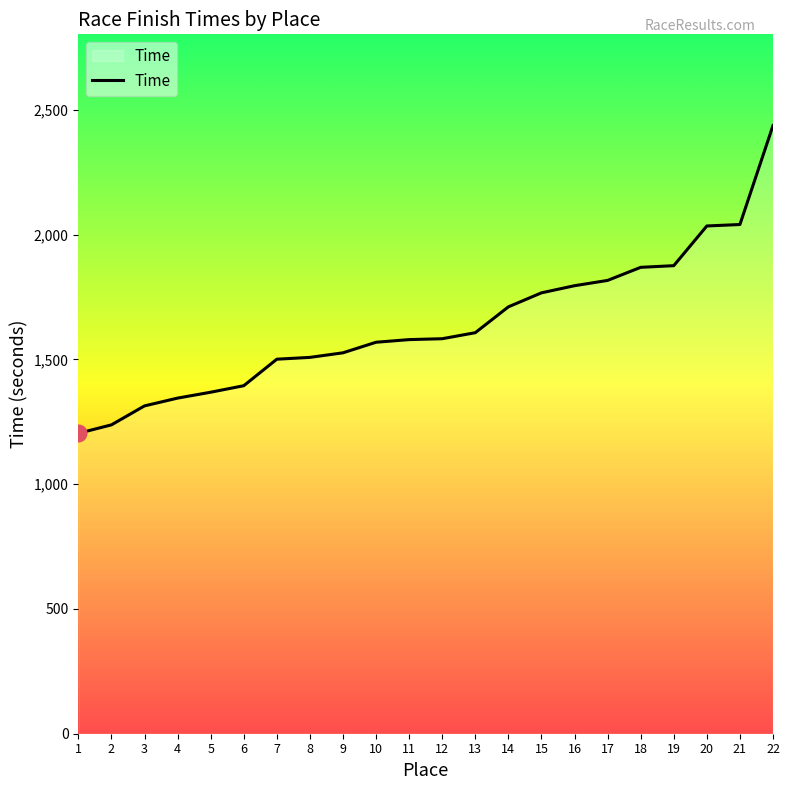

Read the value at 14.

1711.0